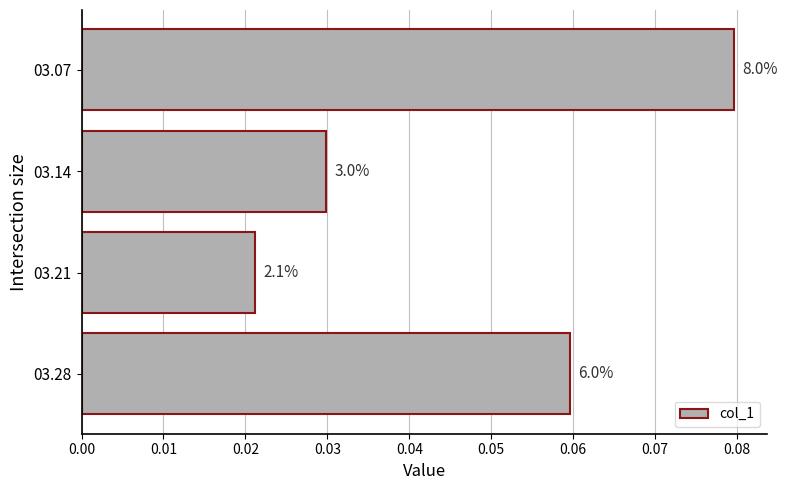

Are the bars horizontal?

Yes